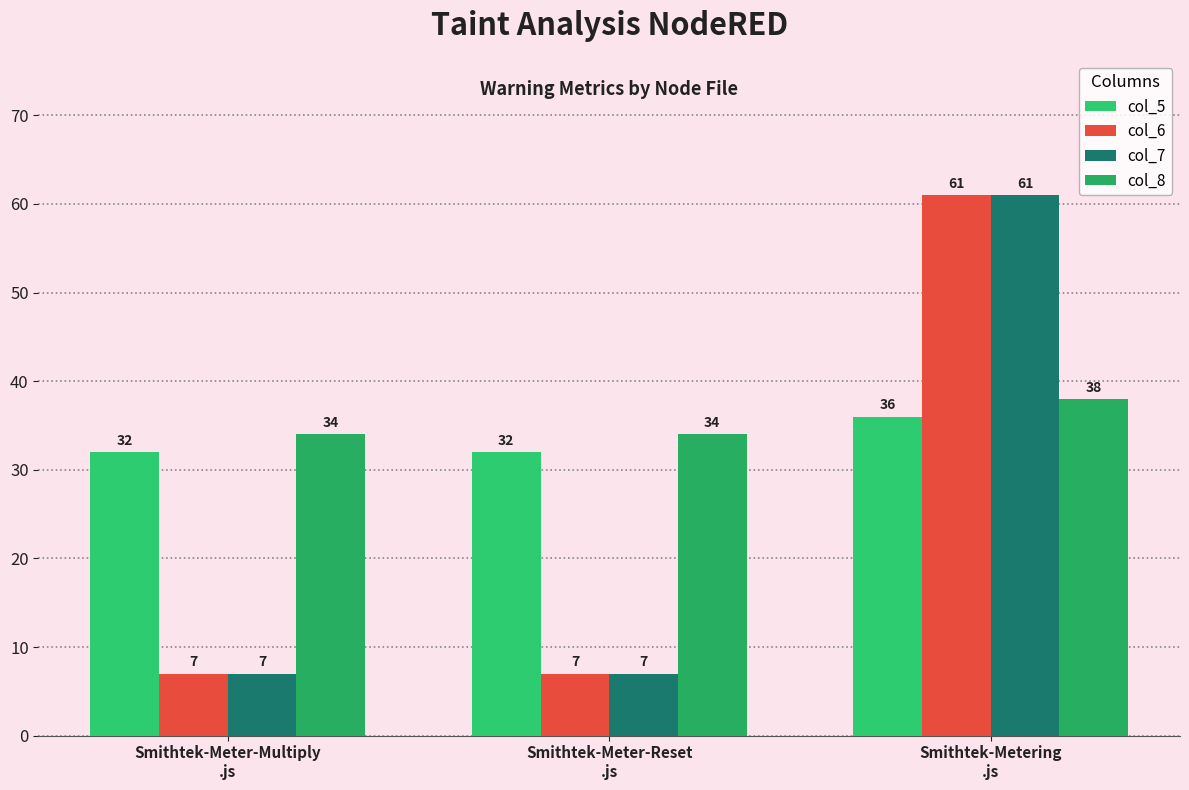

How many data points in col_7 are above 7?

1